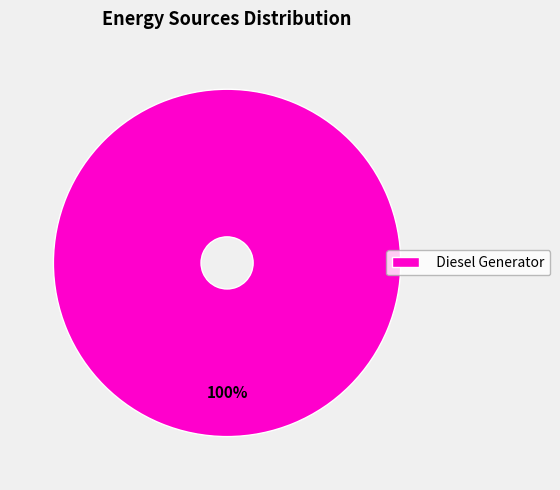

True or false: Diesel Generator accounts for 94% of the total.

False